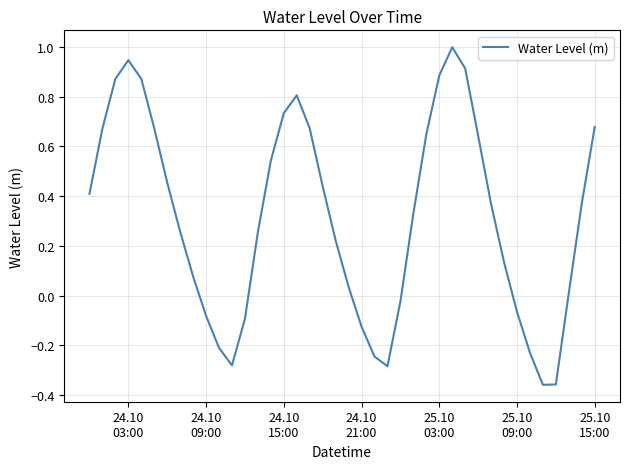

Does the chart display data point markers on the line(s)?

No